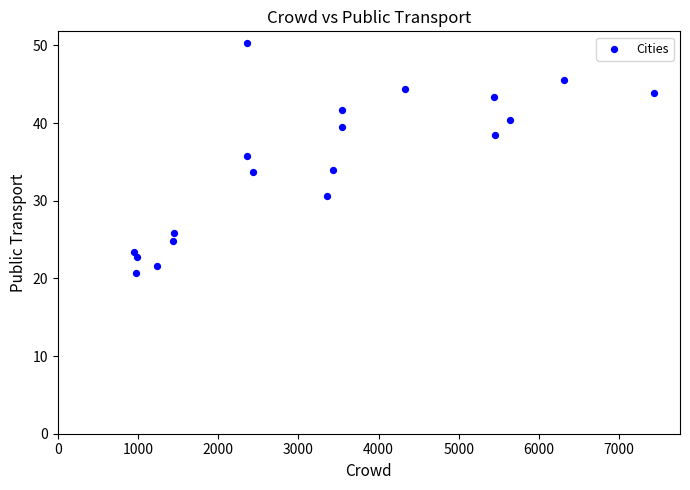

What is the range of Y values (max minus min)?

29.6